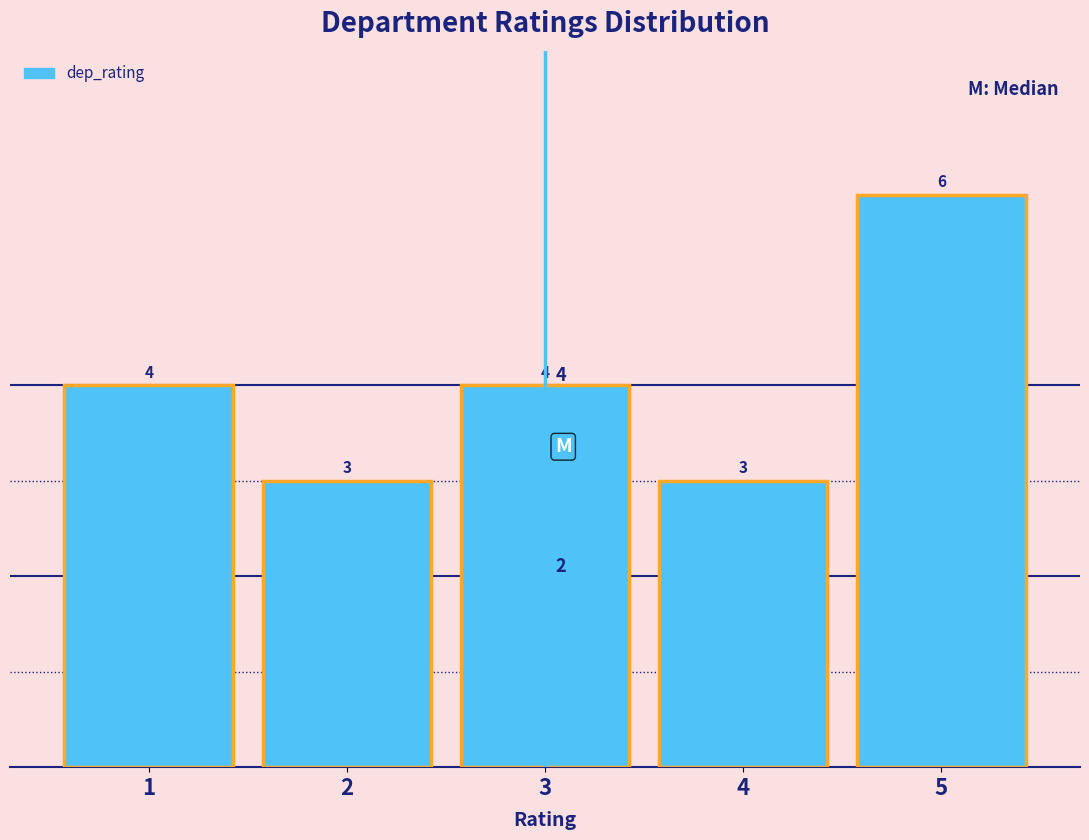

Over which range of the x-axis is the bar tallest?

4.5 to 5.5